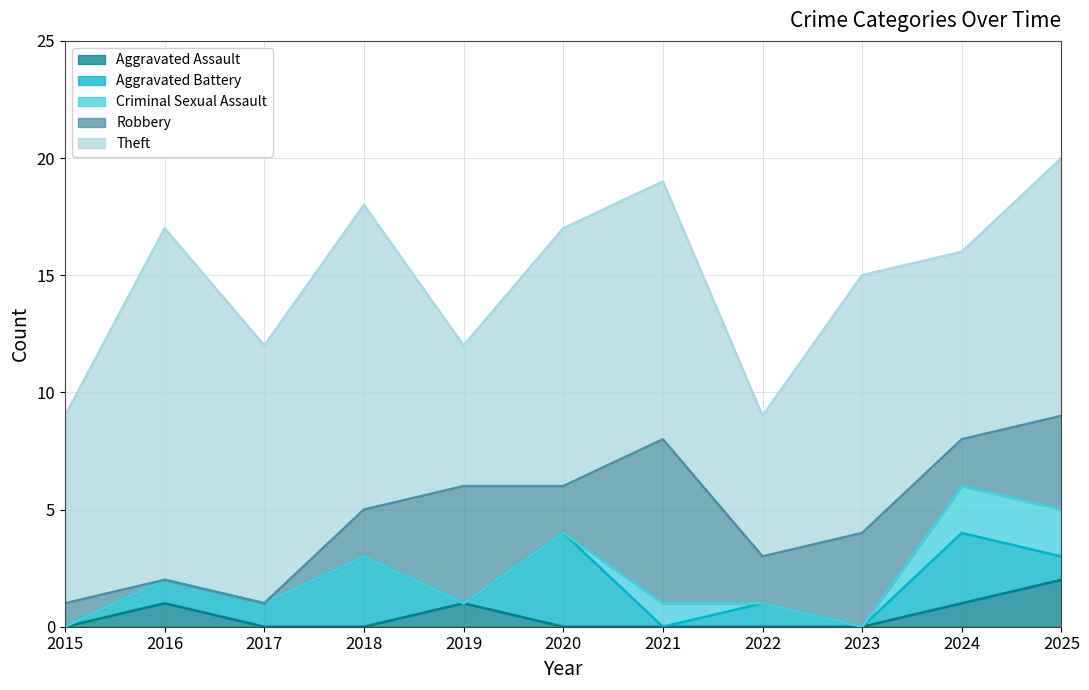

What is the difference between the maximum and minimum values in the Criminal Sexual Assault series?

2